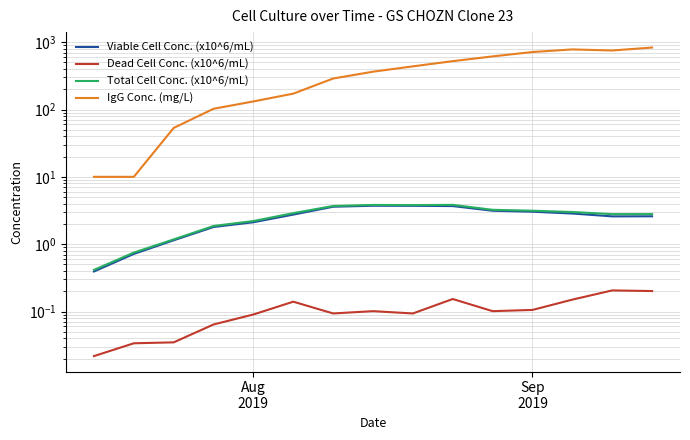

How many data points in IgG Conc. (mg/L) are less than 364?

7